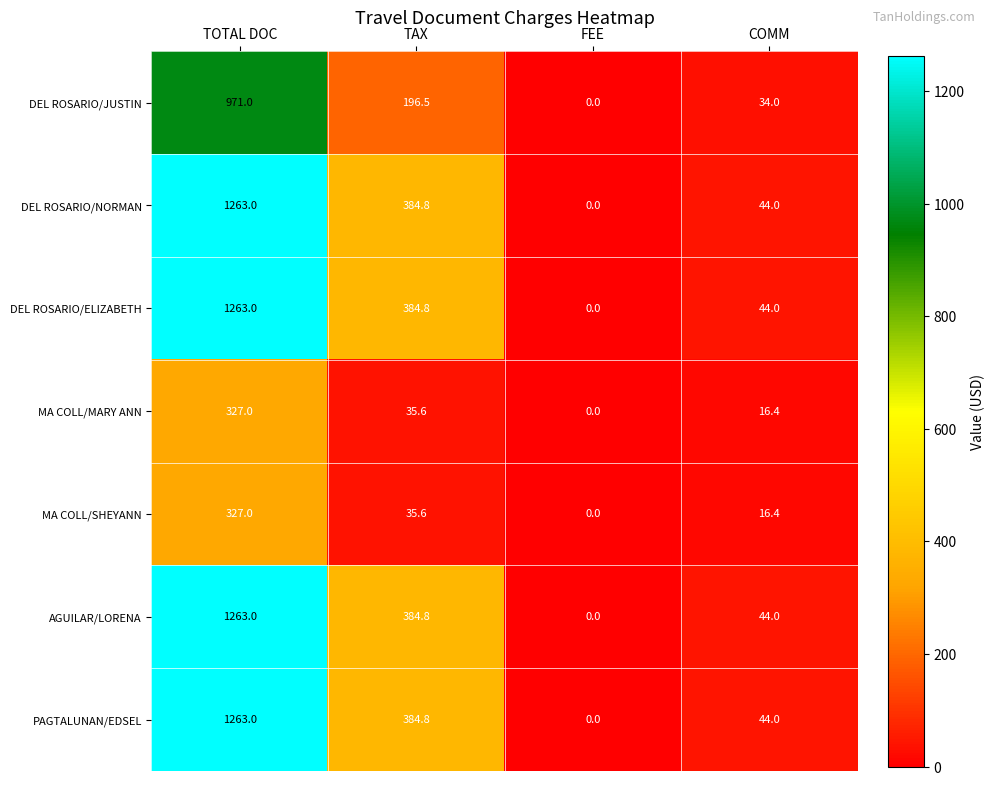

Reading right to left, extract all data points from this chart.

DEL ROSARIO/JUSTIN: 34.0	0.0	196.5	971.0
DEL ROSARIO/NORMAN: 44.0	0.0	384.8	1263.0
DEL ROSARIO/ELIZABETH: 44.0	0.0	384.8	1263.0
MA COLL/MARY ANN: 16.4	0.0	35.6	327.0
MA COLL/SHEYANN: 16.4	0.0	35.6	327.0
AGUILAR/LORENA: 44.0	0.0	384.8	1263.0
PAGTALUNAN/EDSEL: 44.0	0.0	384.8	1263.0